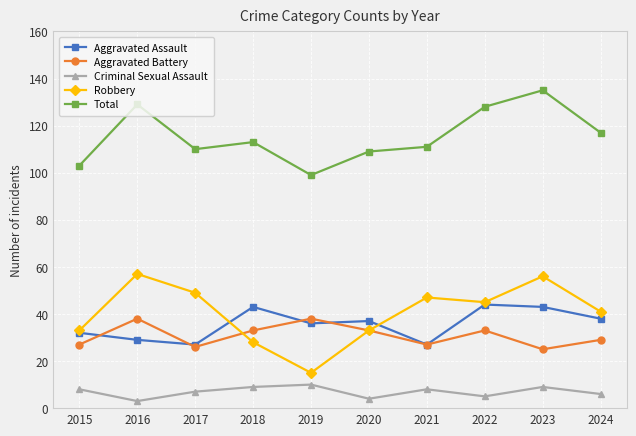

Does the chart display data point markers on the line(s)?

Yes